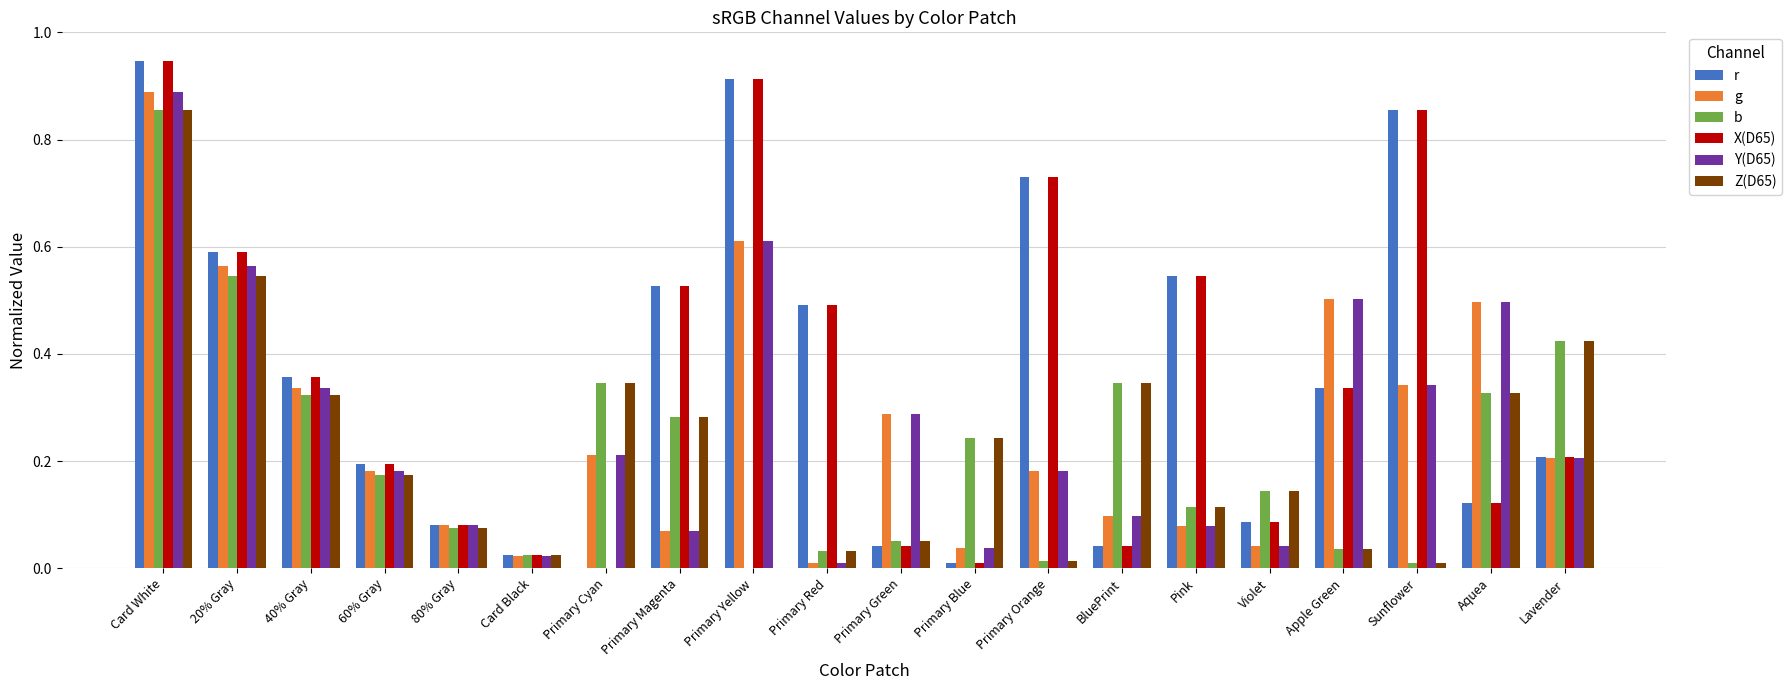

At which label does X(D65) reach its peak?

Card White